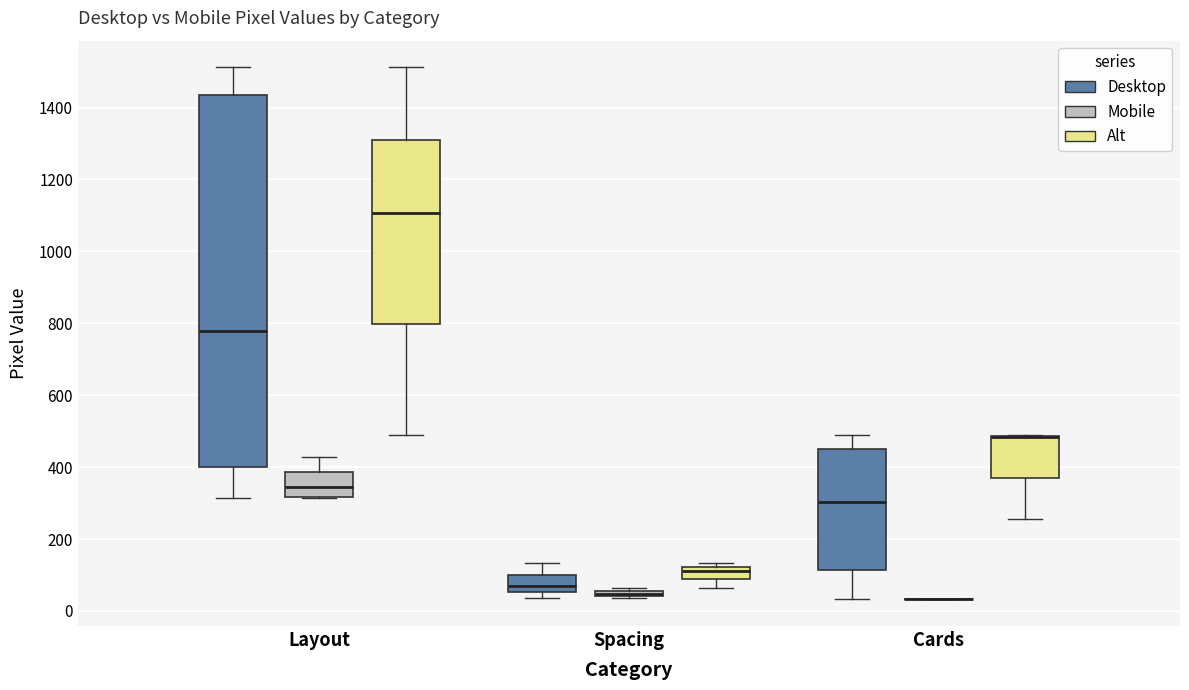

Which box is the tallest, from its lower edge to its upper edge?

Layout (Desktop)